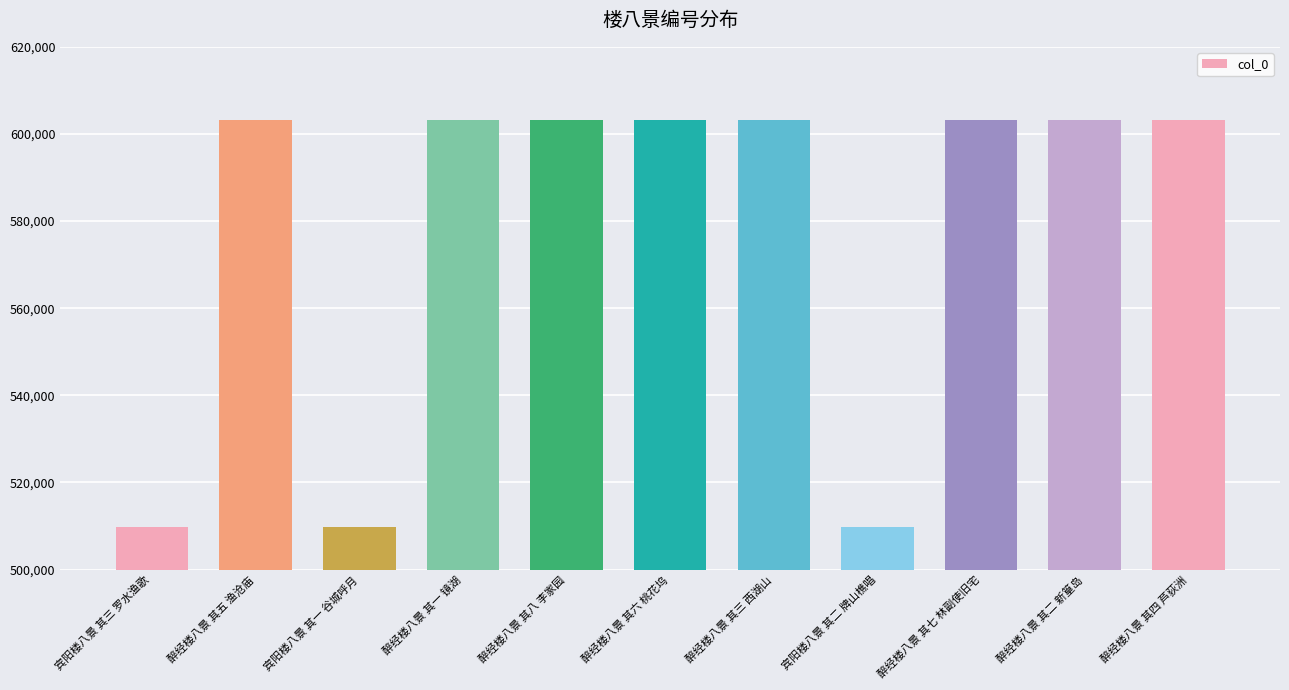

What is the label of the 9th bar from the right?

宾阳楼八景 其一 谷城呼月